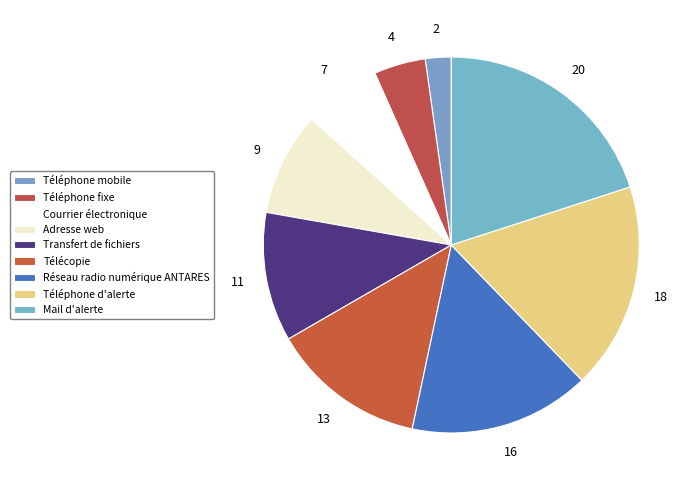

How much of the chart is everything except Téléphone fixe?

95.6%